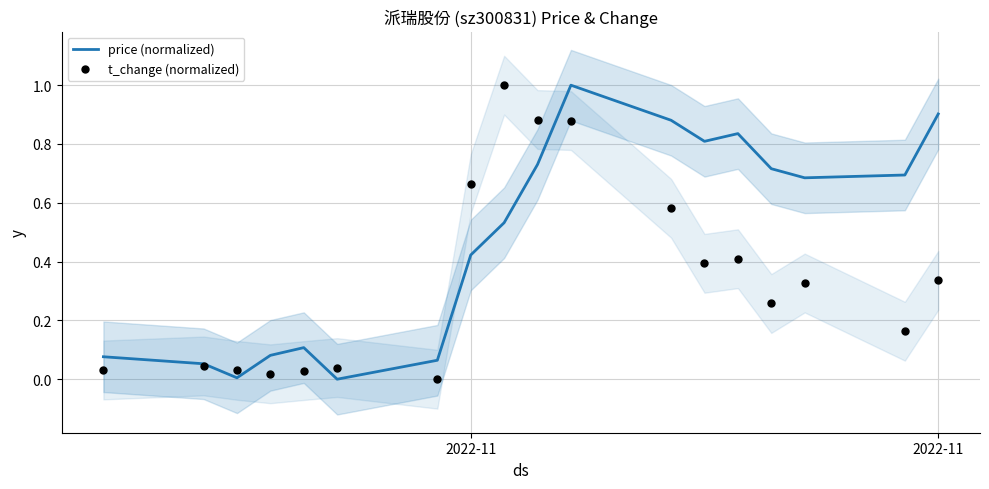

Is the value of t_change (normalized) at 3 greater than the value of price (normalized) at 12?

No